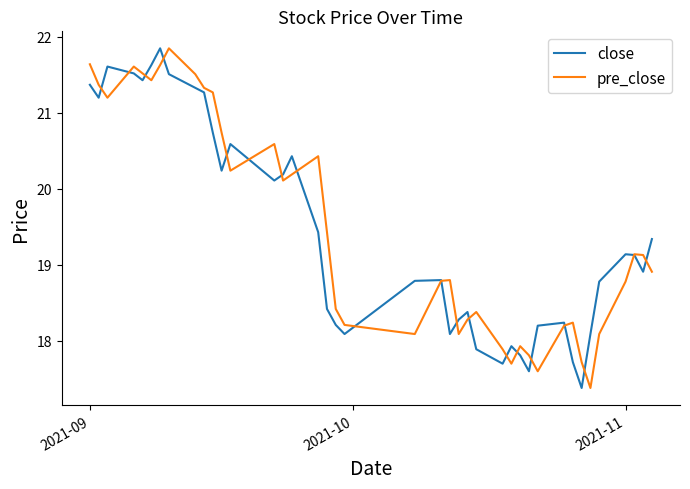

In close, how many points are higher than both neighbors (excluding endpoints)?

9